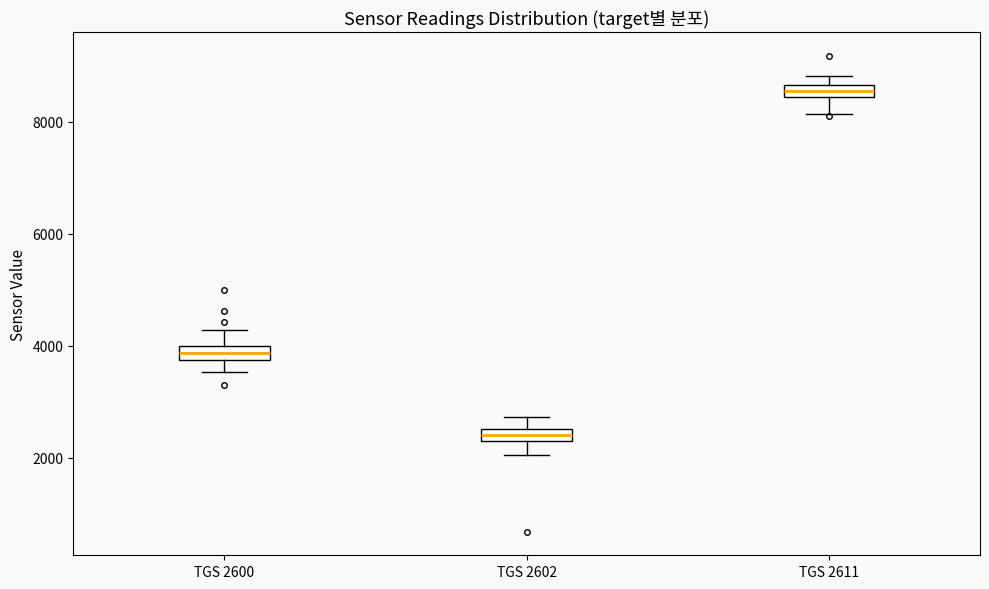

Where is the upper edge of the box for TGS 2600 on the y-axis? The values are not printed on the chart, so give them approximately, as read against the axis.

4000